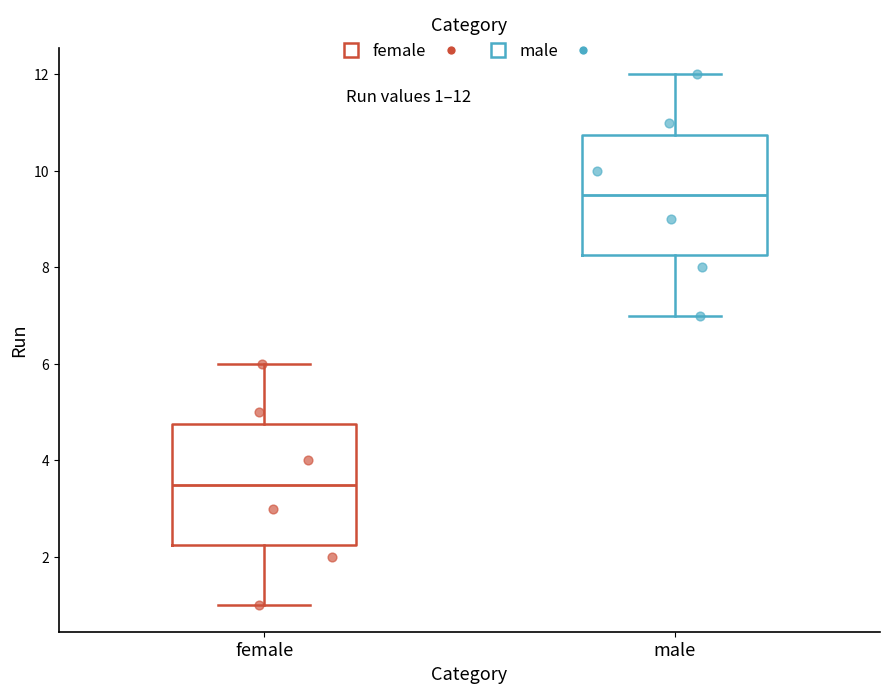

Which box's median line is the highest?

male